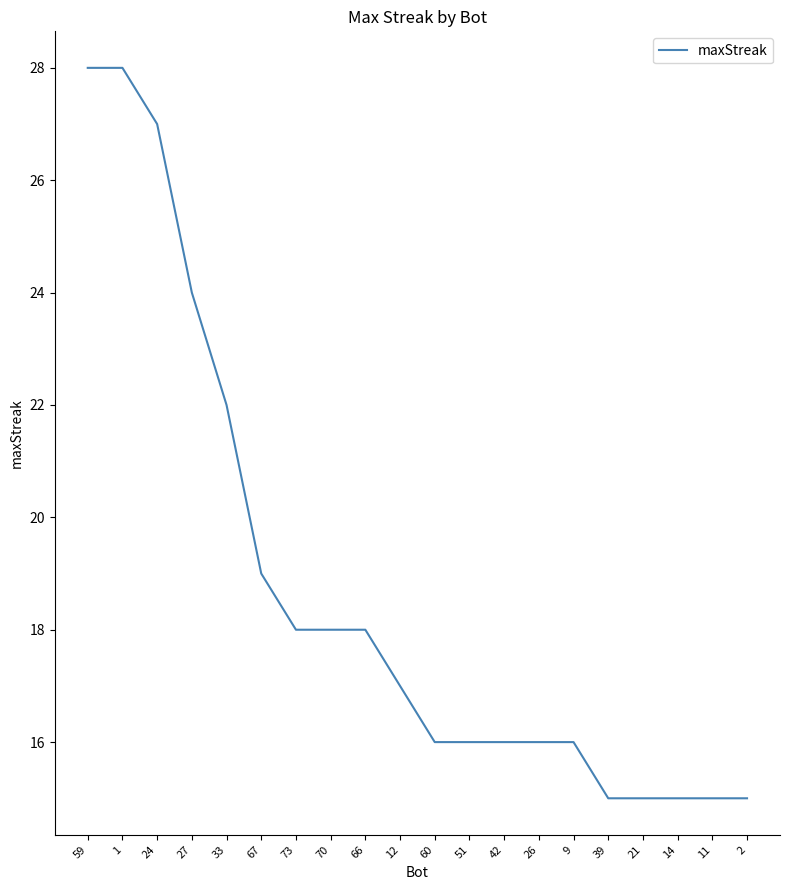

Between 70 and 21, which is larger?

70